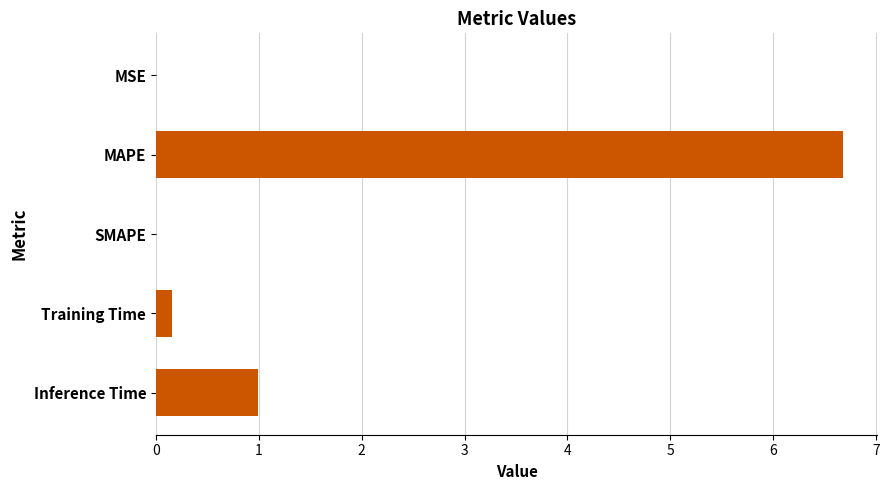

Does the chart contain stacked bars?

No